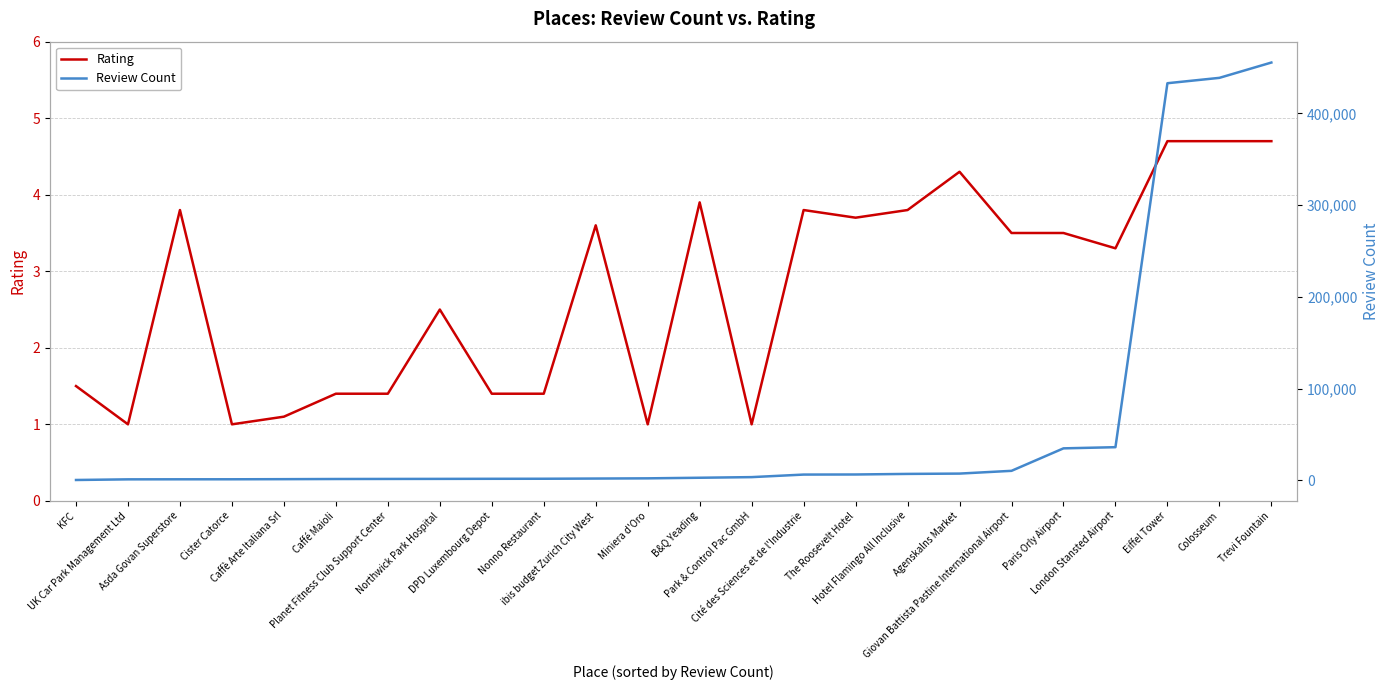

Reading left to right, extract all data points from this chart.

Rating: KFC=1.5	UK Car Park Management Ltd=1.0	Asda Govan Superstore=3.8	Cister Catorce=1.0	Caffè Arte Italiana Srl=1.1	Caffé Maioli=1.4	Planet Fitness Club Support Center=1.4	Northwick Park Hospital=2.5	DPD Luxembourg Depot=1.4	Nonno Restaurant=1.4	ibis budget Zurich City West=3.6	Miniera d'Oro=1.0	B&Q Yeading=3.9	Park & Control Pac GmbH=1.0	Cité des Sciences et de l'Industrie=3.8	The Roosevelt Hotel=3.7	Hotel Flamingo All Inclusive=3.8	Agenskalns Market=4.3	Giovan Battista Pastine International Airport=3.5	Paris Orly Airport=3.5	London Stansted Airport=3.3	Eiffel Tower=4.7	Colosseum=4.7	Trevi Fountain=4.7
Review Count: KFC=357.0	UK Car Park Management Ltd=1056.0	Asda Govan Superstore=1113.0	Cister Catorce=1130.0	Caffè Arte Italiana Srl=1253.0	Caffé Maioli=1422.0	Planet Fitness Club Support Center=1495.0	Northwick Park Hospital=1557.0	DPD Luxembourg Depot=1652.0	Nonno Restaurant=1709.0	ibis budget Zurich City West=1923.0	Miniera d'Oro=2153.0	B&Q Yeading=2798.0	Park & Control Pac GmbH=3480.0	Cité des Sciences et de l'Industrie=6259.0	The Roosevelt Hotel=6353.0	Hotel Flamingo All Inclusive=6984.0	Agenskalns Market=7335.0	Giovan Battista Pastine International Airport=10340.0	Paris Orly Airport=34850.0	London Stansted Airport=36121.0	Eiffel Tower=432952.0	Colosseum=438804.0	Trevi Fountain=455505.0